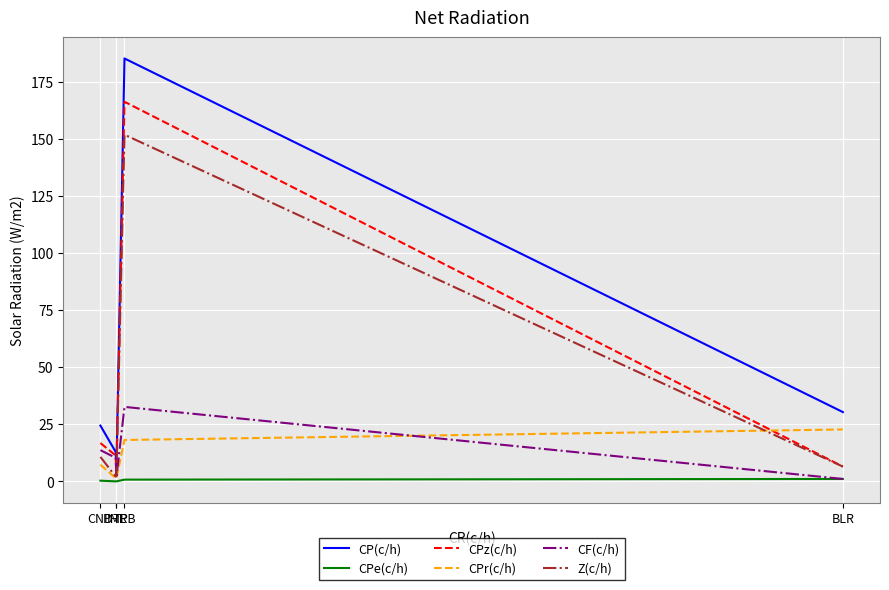

List the series in order of their peak value, lowest first.

CPe(c/h), CPr(c/h), CF(c/h), Z(c/h), CPz(c/h), CP(c/h)